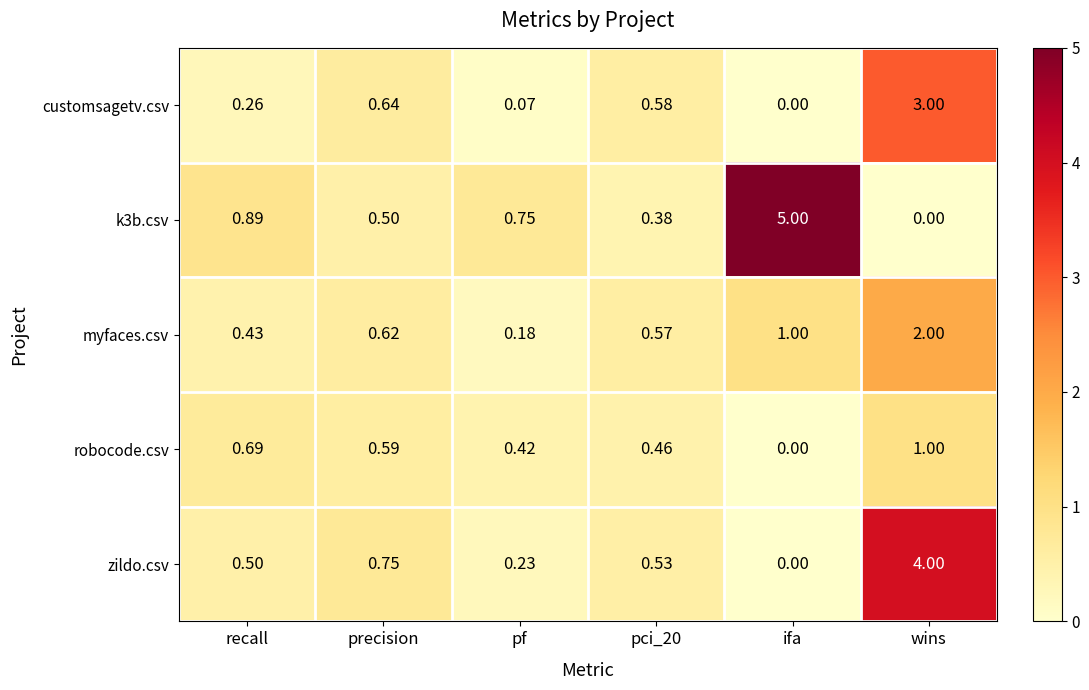

At which label is customsagetv.csv closest to 1?

precision